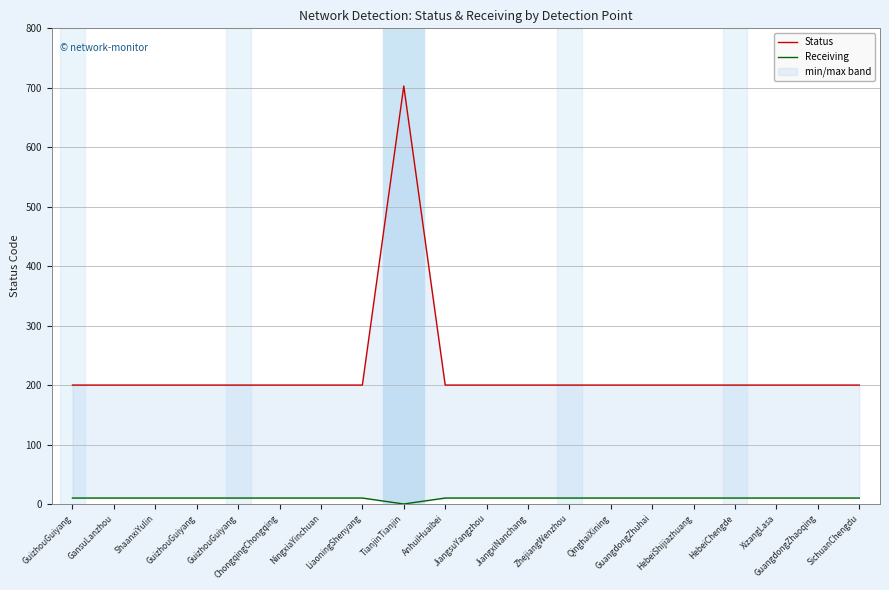

Does the chart display data point markers on the line(s)?

No